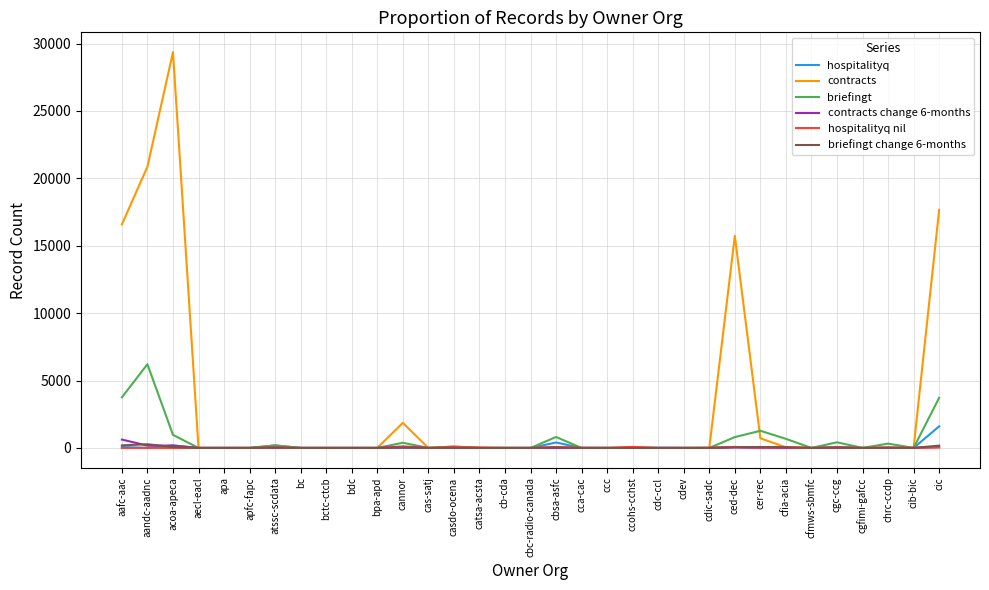

Which series changed the most between apfc-fapc and cer-rec?

briefingt